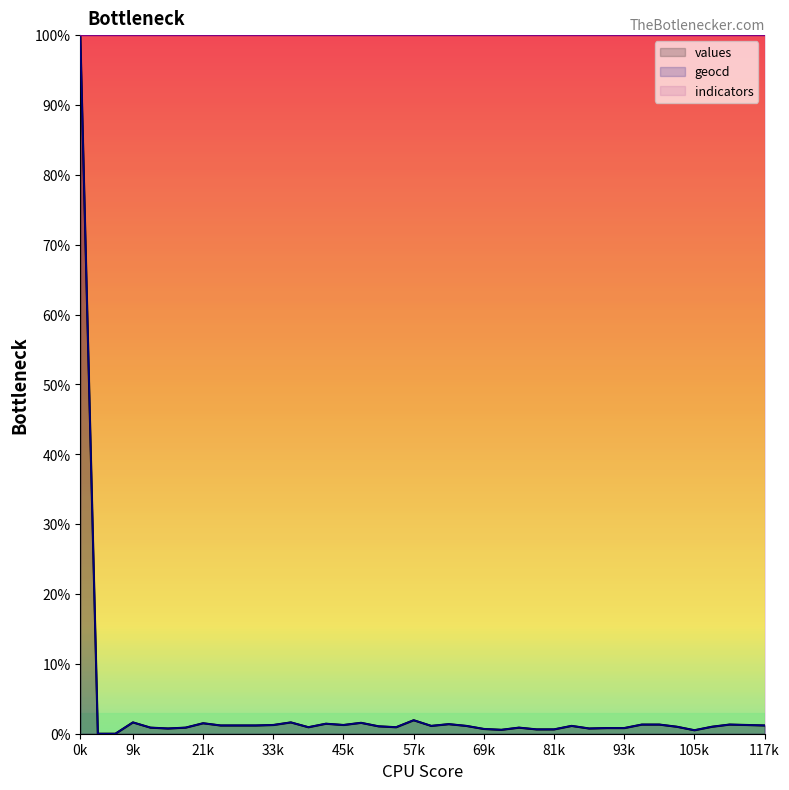

Does the chart have visible grid lines?

No